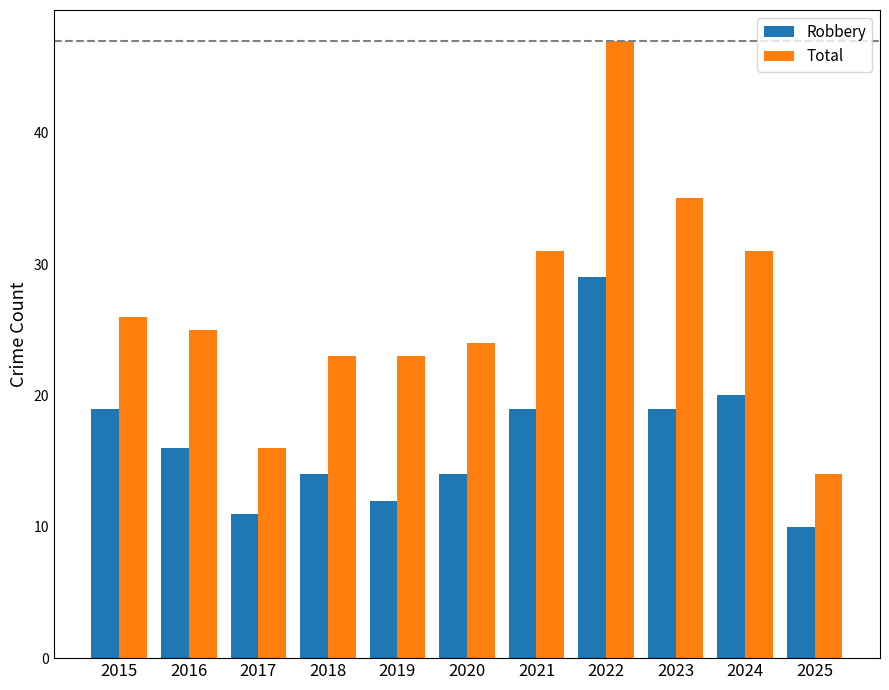

Are the bars horizontal?

No